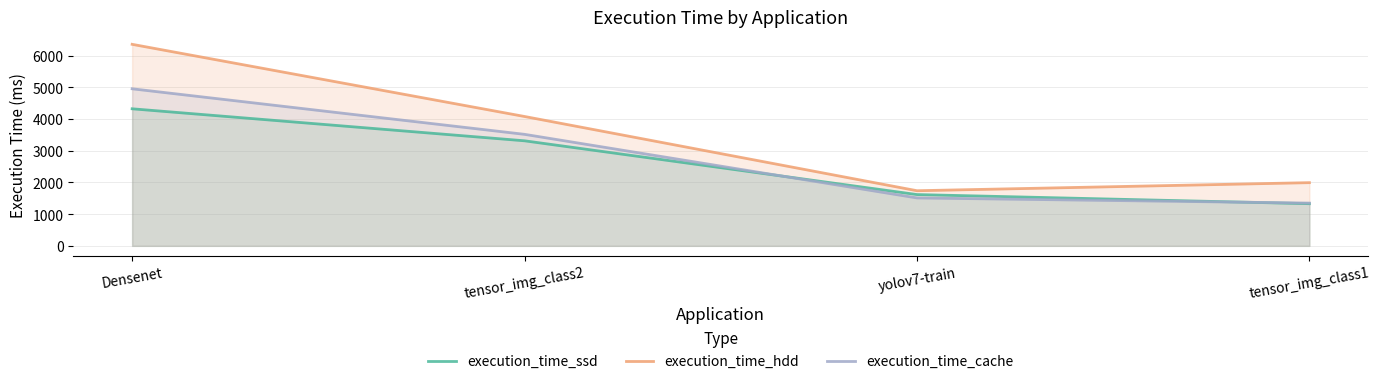

What is the smallest value displayed?

1330